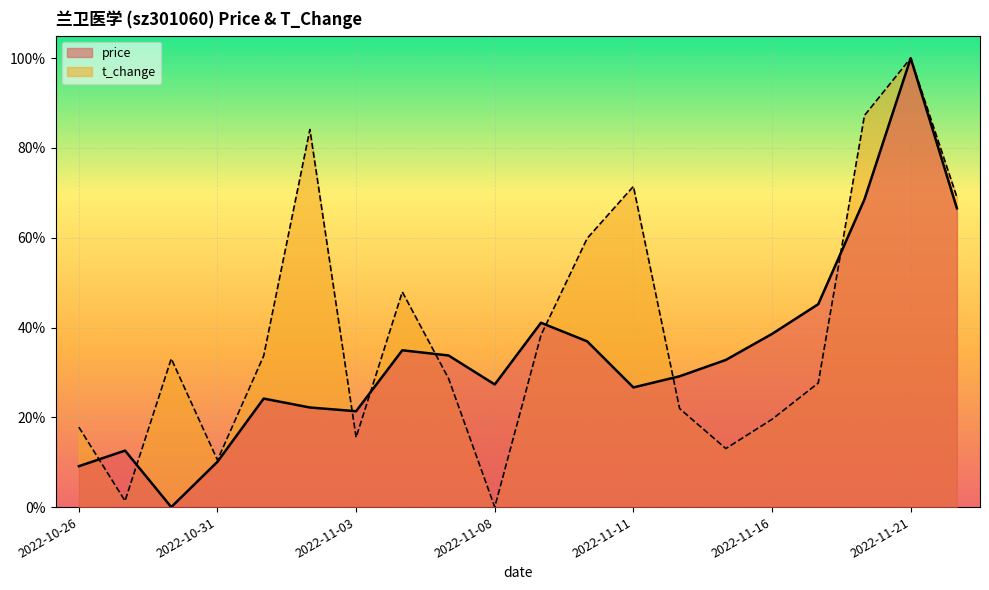

What are all the series names shown in the legend?

price, t_change